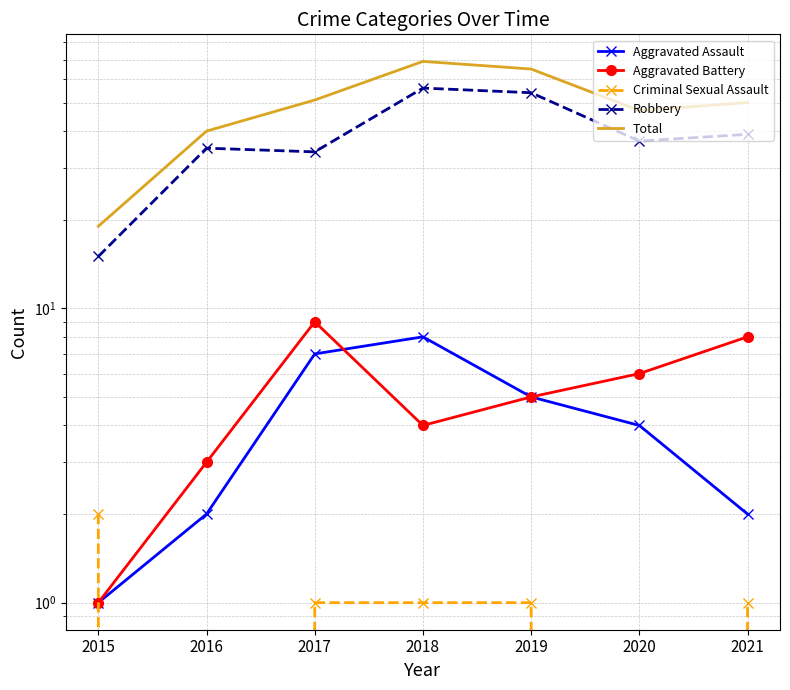

Which series has the largest total across all categories?

Total